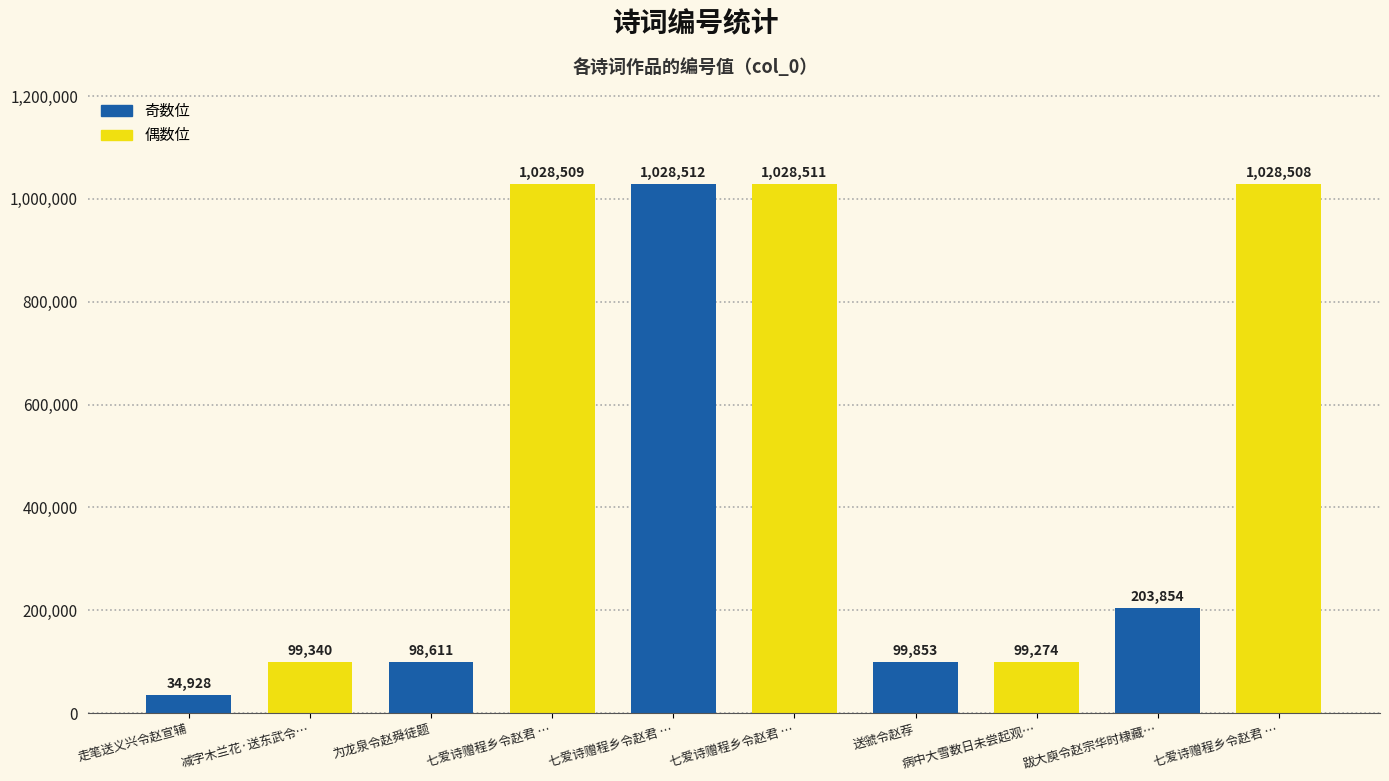

How many data points are less than 203854?

5